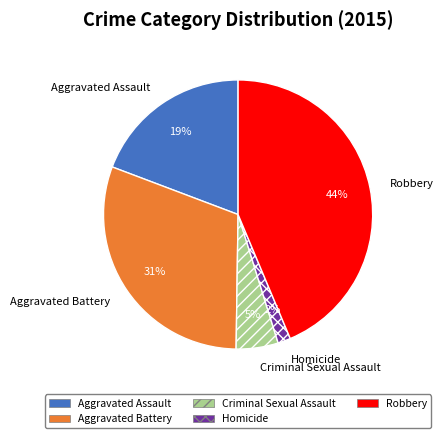

Does any single category account for the majority?

No